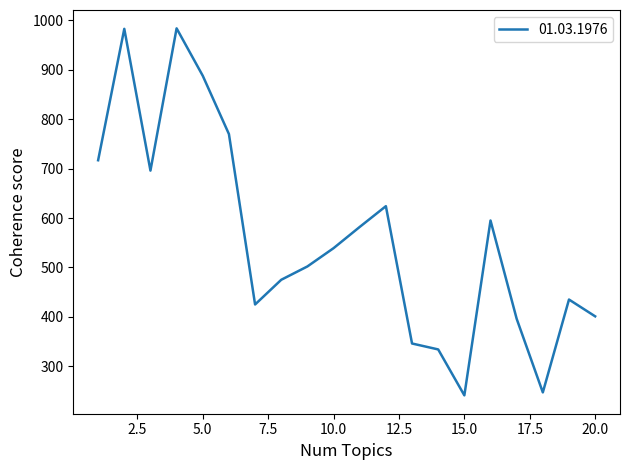

Is this an area chart (filled region under the line)?

No